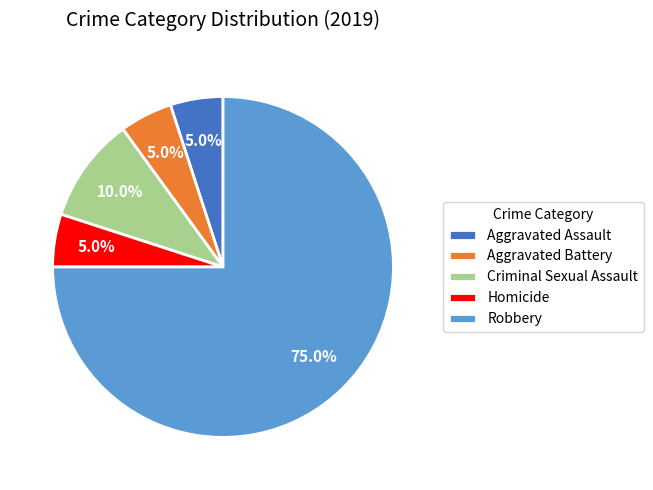

Does any single category account for the majority?

Yes